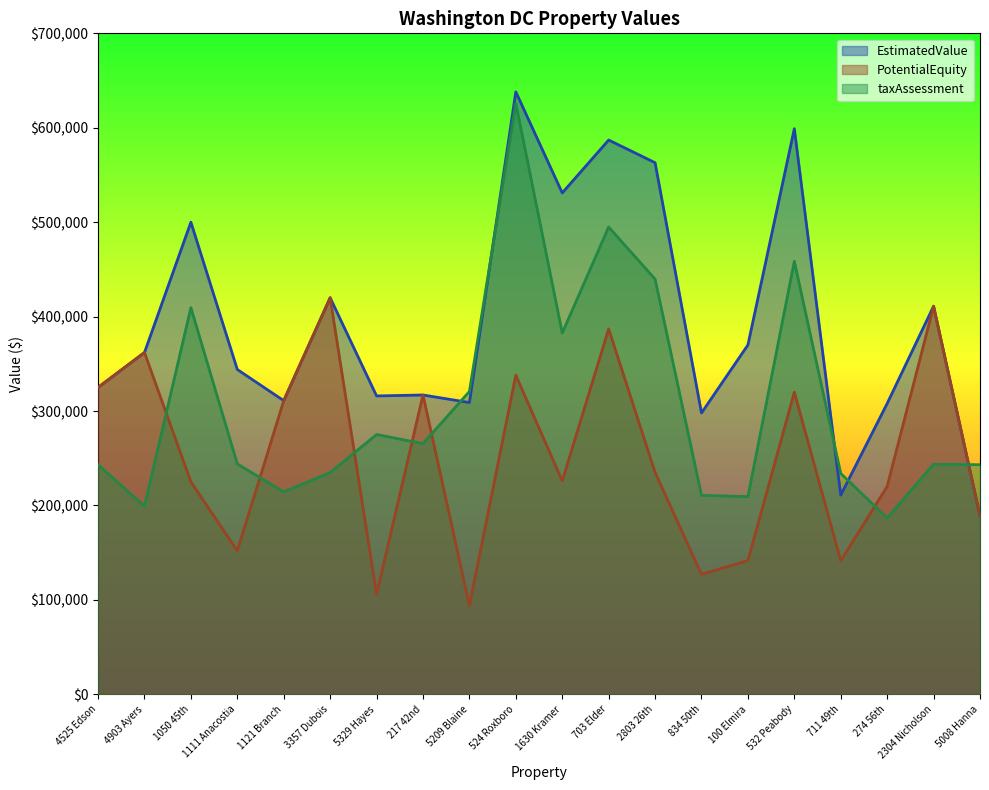

At 703 Elder, list the series in order from smallest to largest.

PotentialEquity, taxAssessment, EstimatedValue